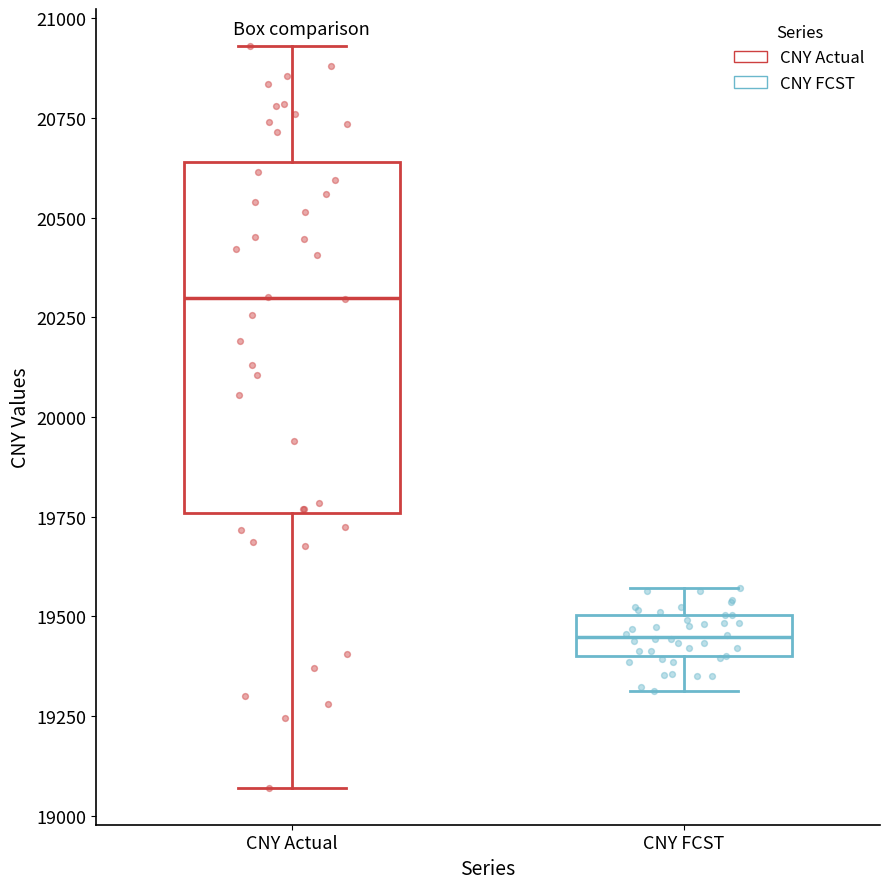

Where does the upper whisker of the box for CNY FCST end on the y-axis? The values are not printed on the chart, so give them approximately, as read against the axis.

19550